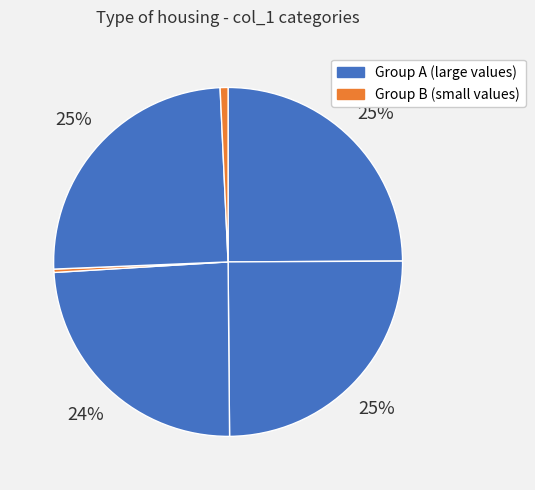

How many slices are in this pie chart?

6